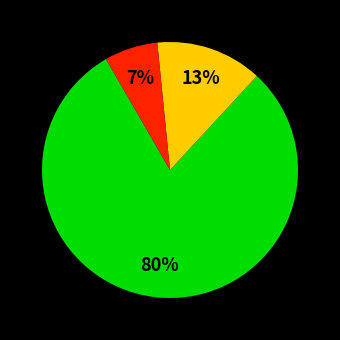

To the nearest percent, what is the average slice percentage?

33%